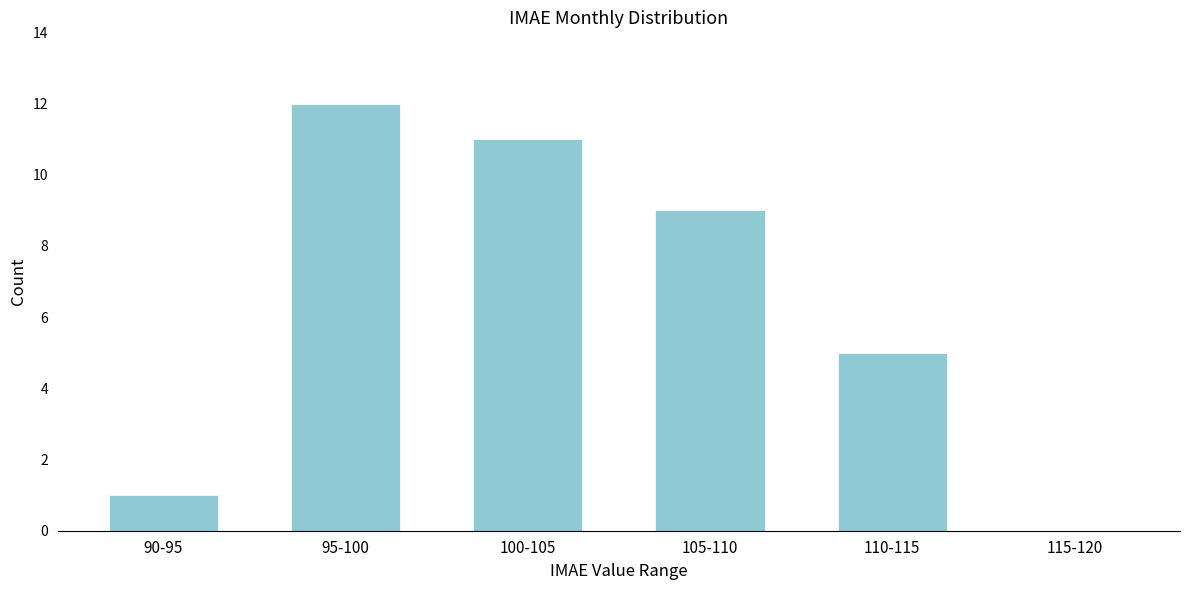

Reading right to left, transcribe all the data shown in this chart.

115-120=0	110-115=5	105-110=9	100-105=11	95-100=12	90-95=1